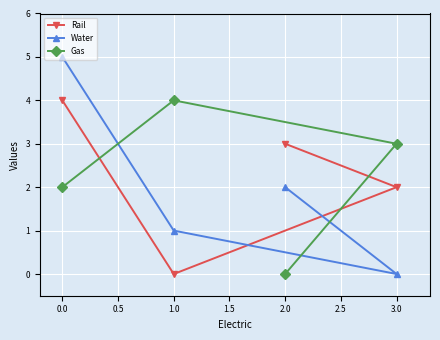

The value of Gas at 2.0 is 0. True or false?

True